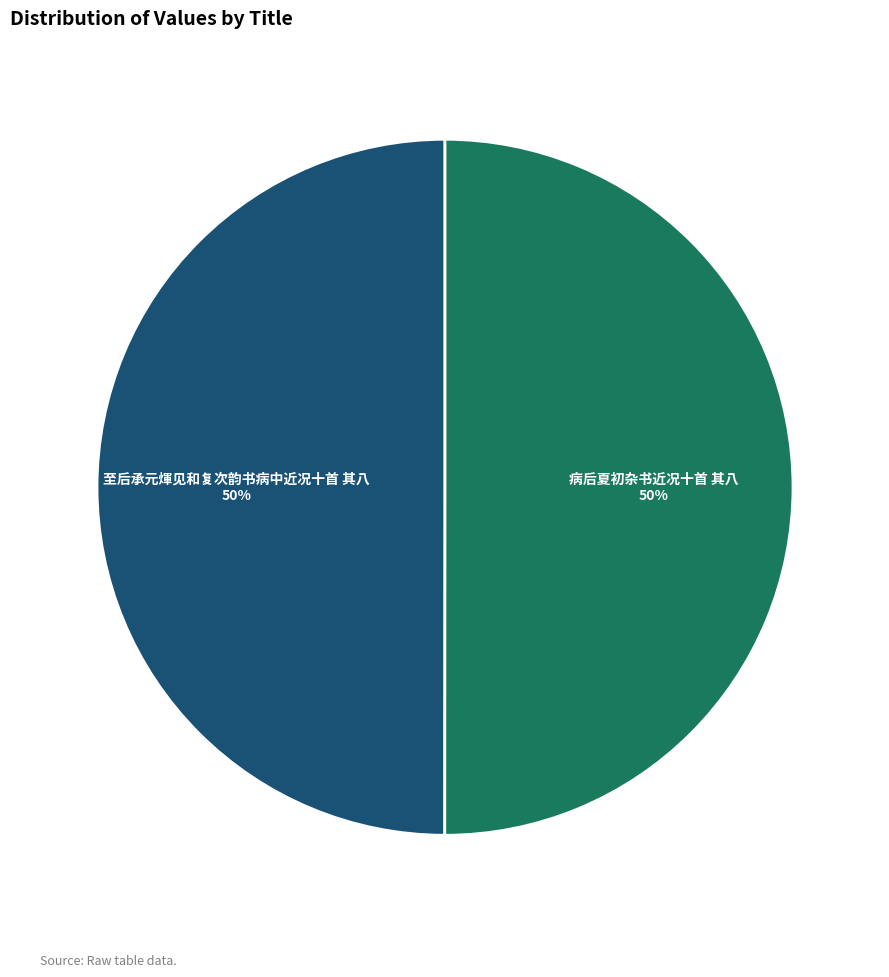

Approximately how many times larger is the value at 至后承元煇见和复次韵书病中近况十首 其八 compared to 病后夏初杂书近况十首 其八?

1.0